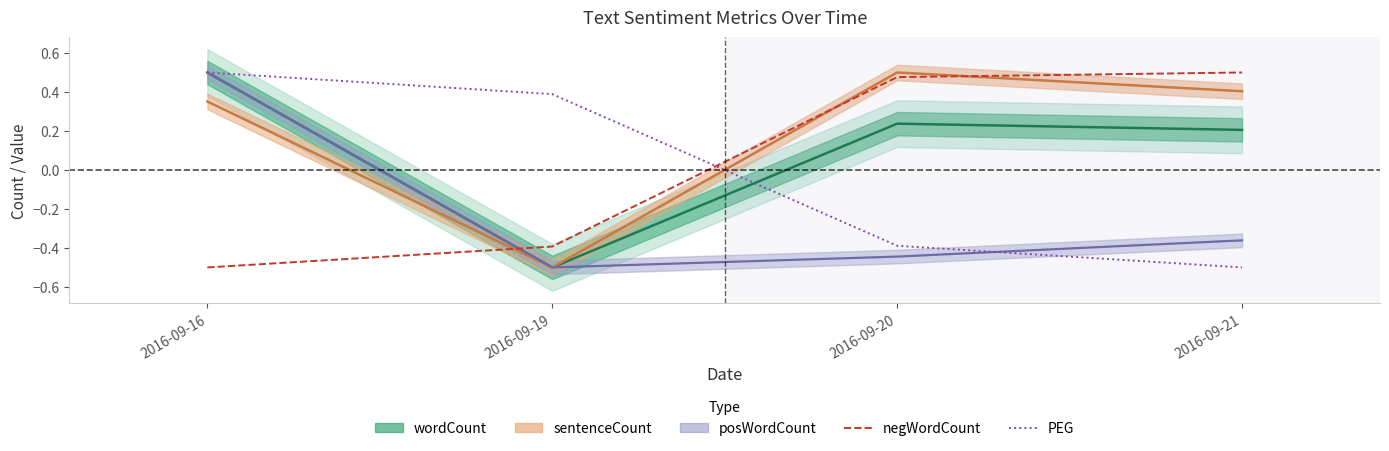

How many data points does each series have?

4